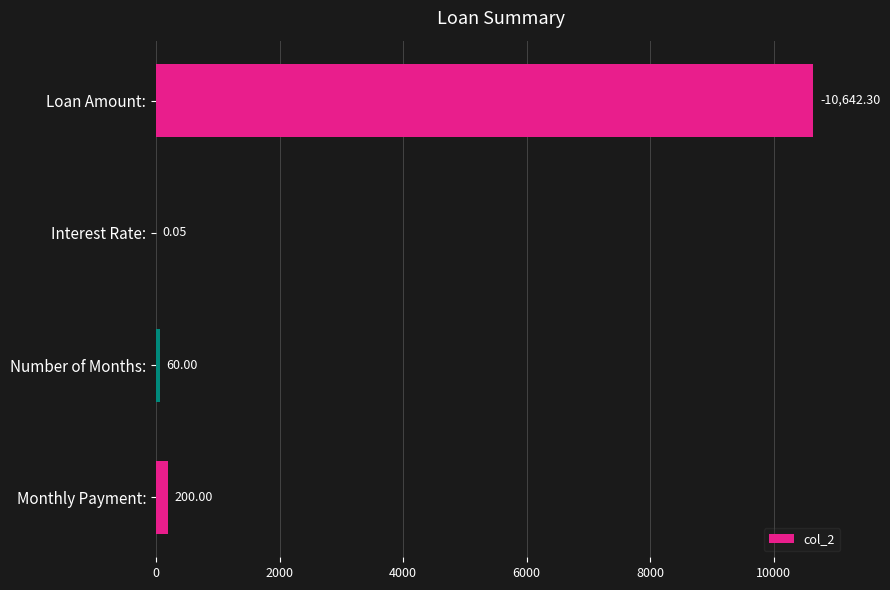

What is the sum of the values at Loan Amount: and Monthly Payment:?

10842.3